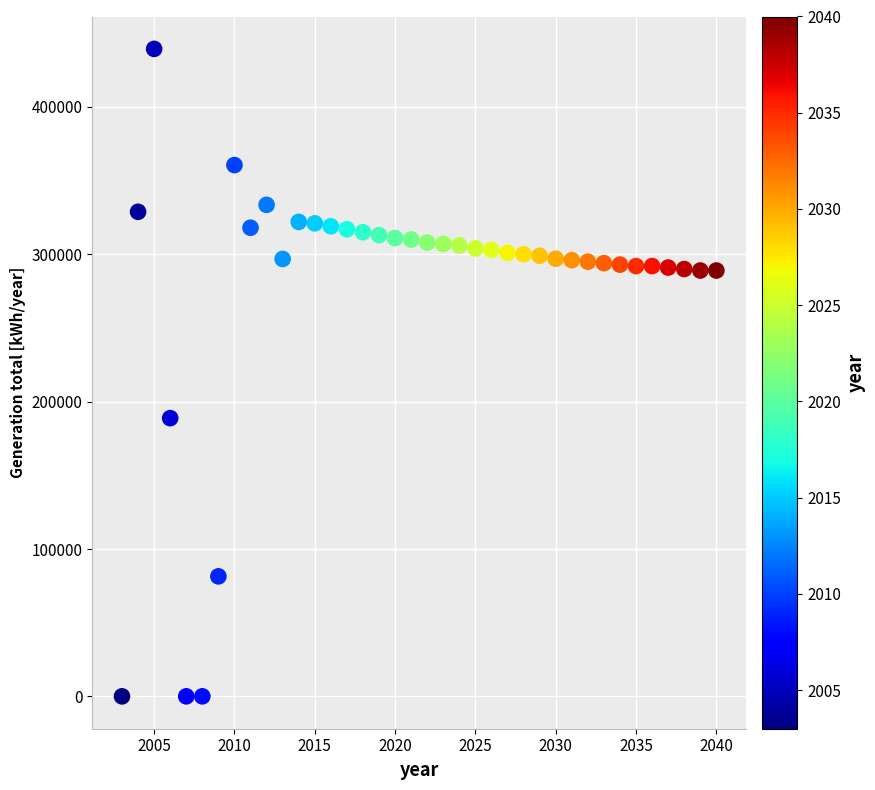

What Y value in the scatter plot is closest to 219709?

188803